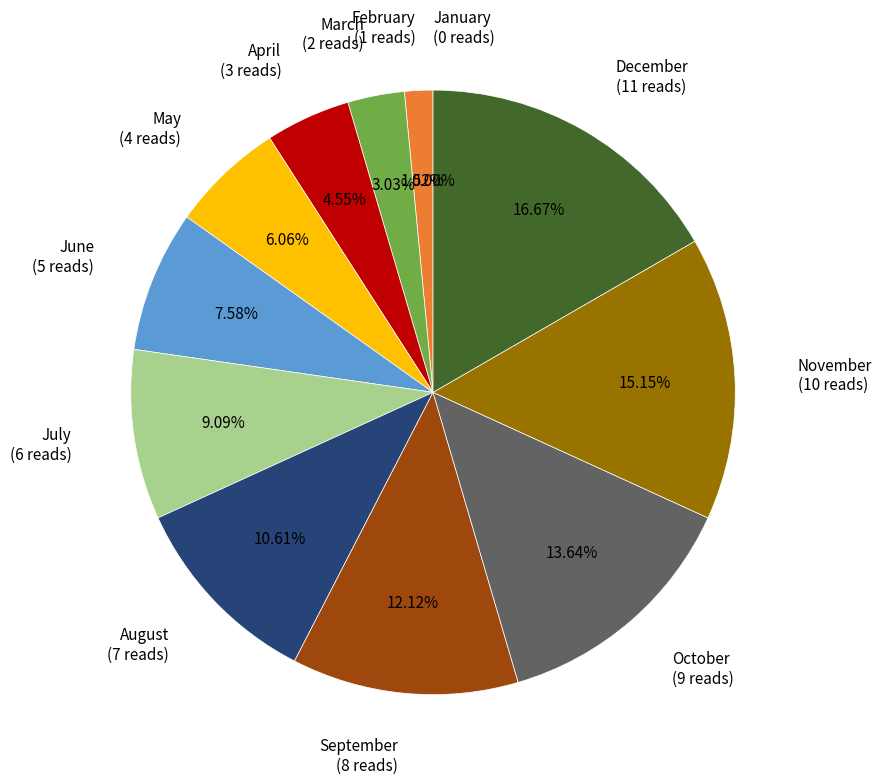

Count the number of slices in the pie.

12